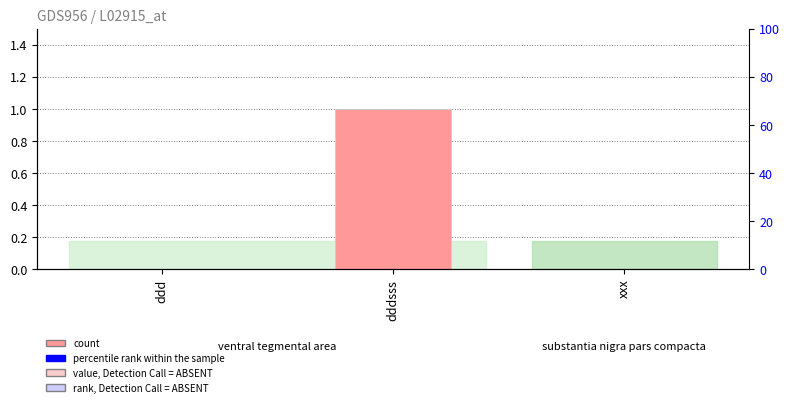

The value at ddd is -1. True or false?

False